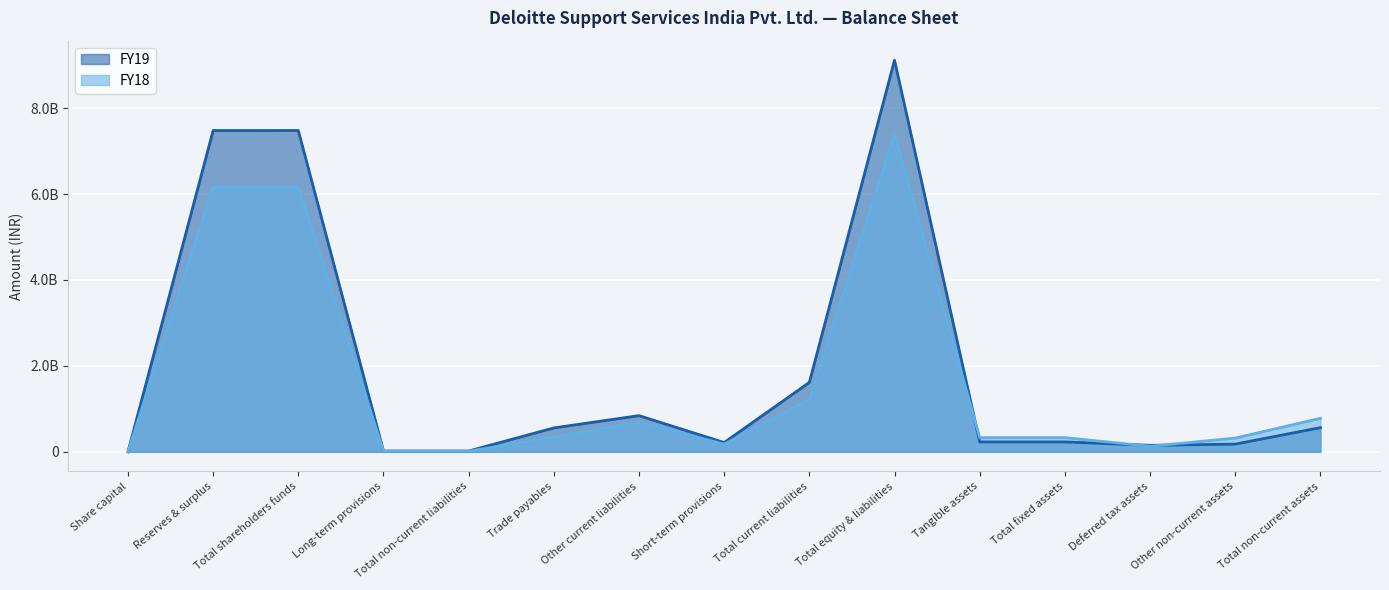

At which label does FY19 reach its peak?

Total equity & liabilities